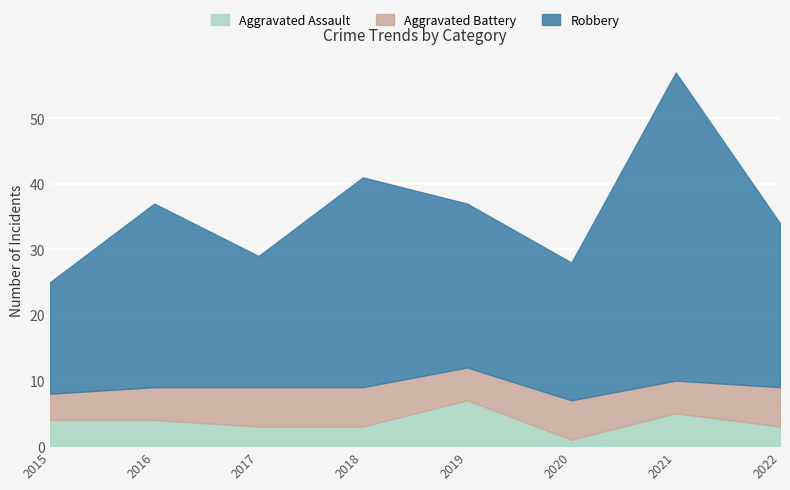

What are all the series names shown in the legend?

Aggravated Assault, Aggravated Battery, Robbery